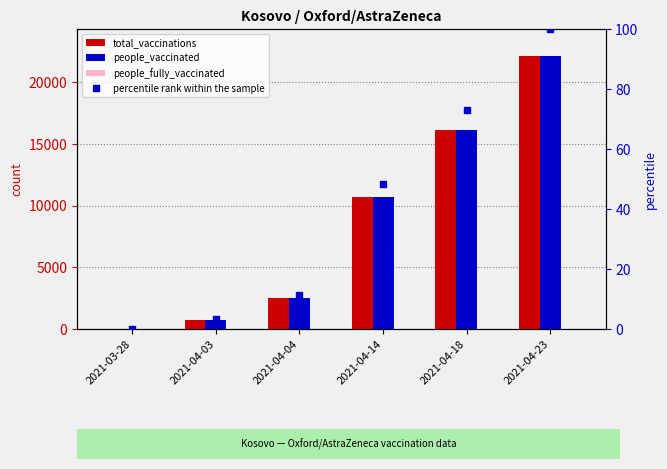

What is the sum of the people_vaccinated values at 2021-03-28 and 2021-04-14?

10704.0